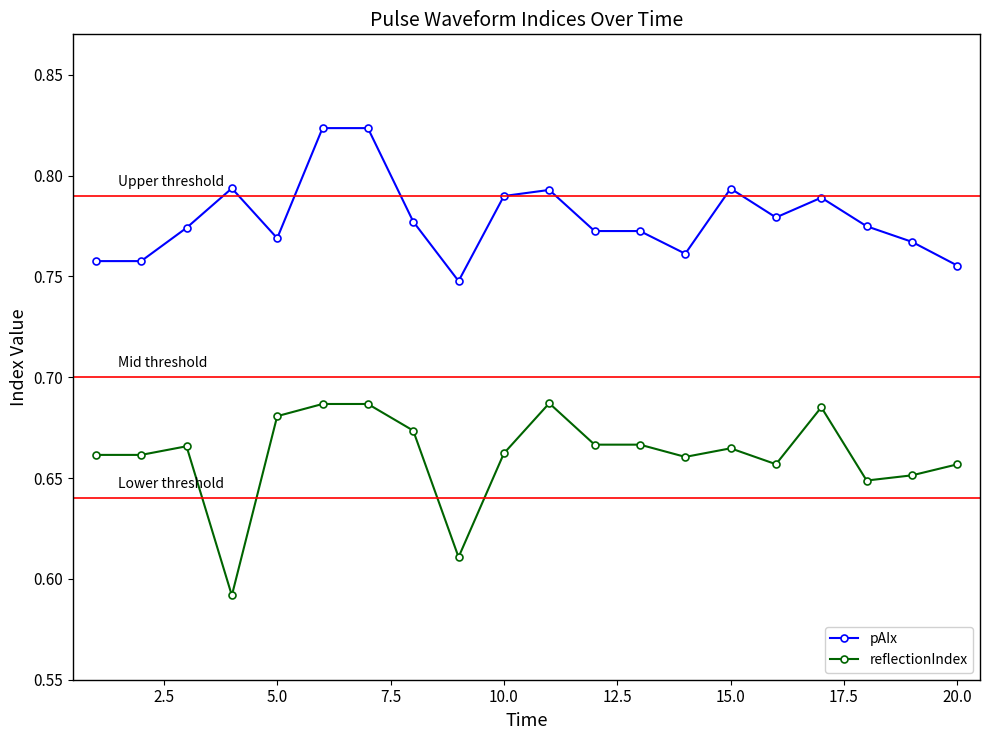

Which series has the widest spread of values?

reflectionIndex